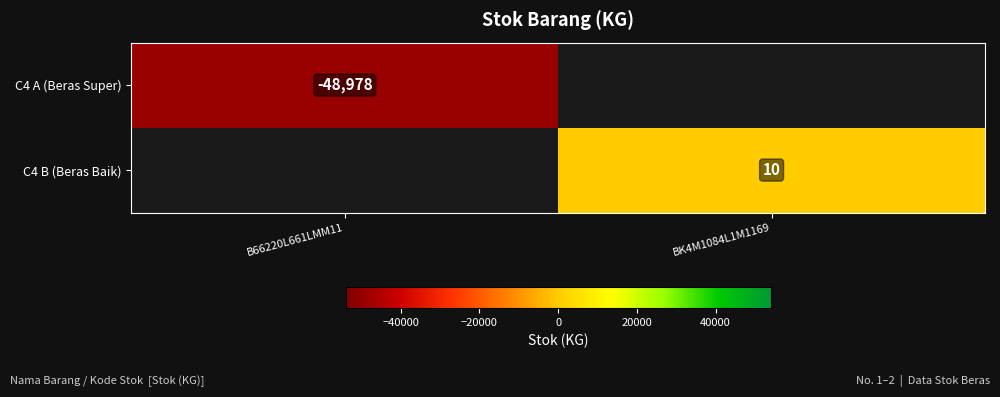

The value of C4 B (Beras Baik) at BK4M1084L1M1169 is 18. True or false?

False